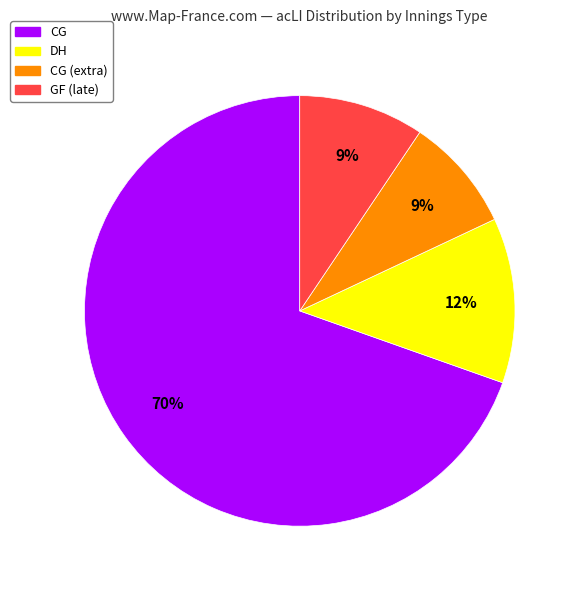

Is there any slice that represents more than half of the pie?

Yes